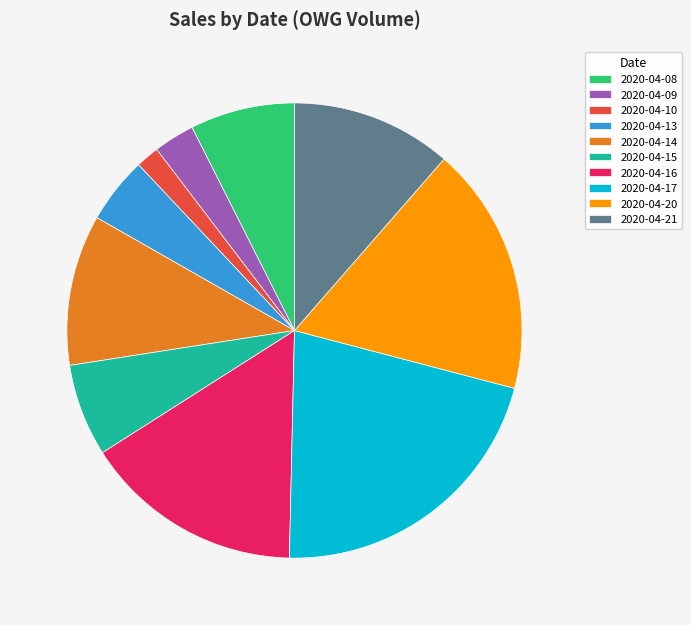

Do 2020-04-10 and 2020-04-20 together represent more than half of the pie?

No